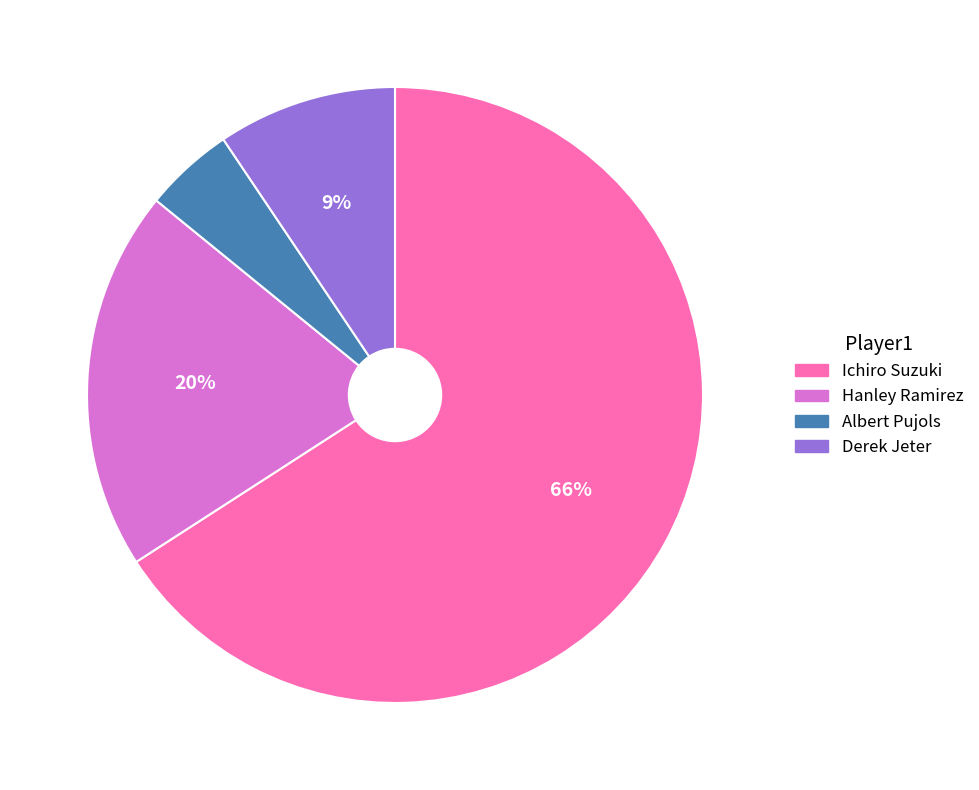

Which has a higher value, Hanley Ramirez or Albert Pujols?

Hanley Ramirez